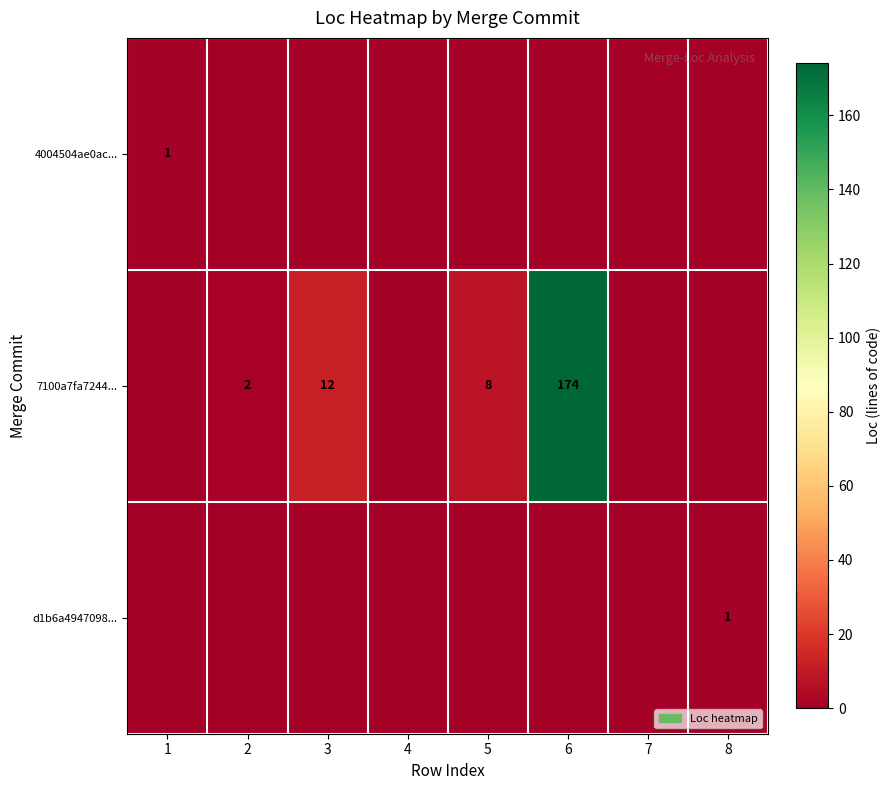

True or false: 7100a7fa7244... has a value of 2 at 2.

True